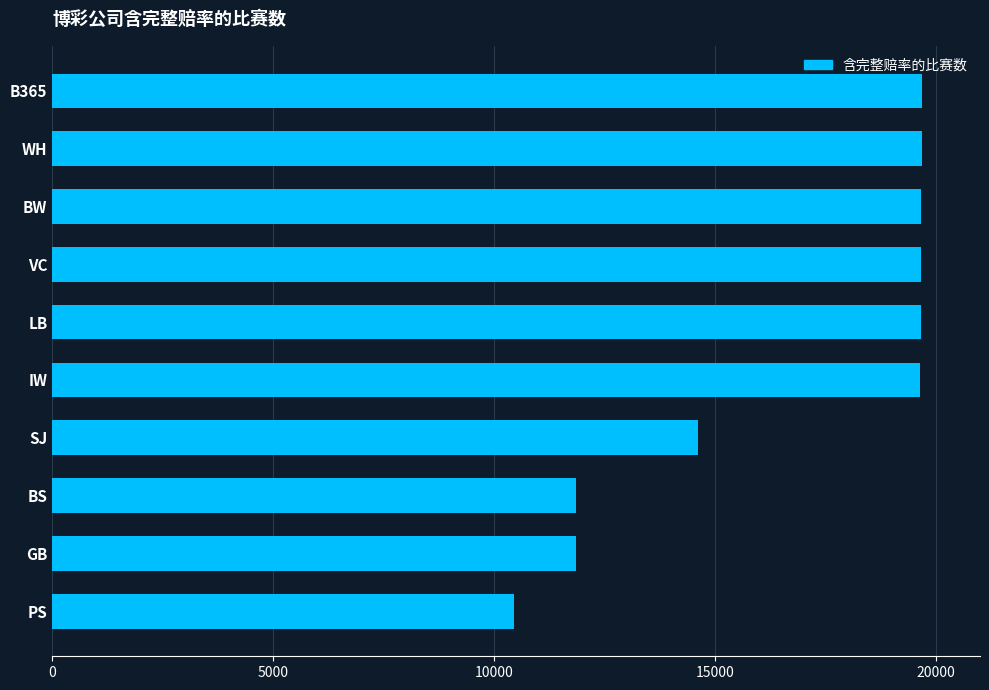

True or false: the data shows 7637 at SJ.

False